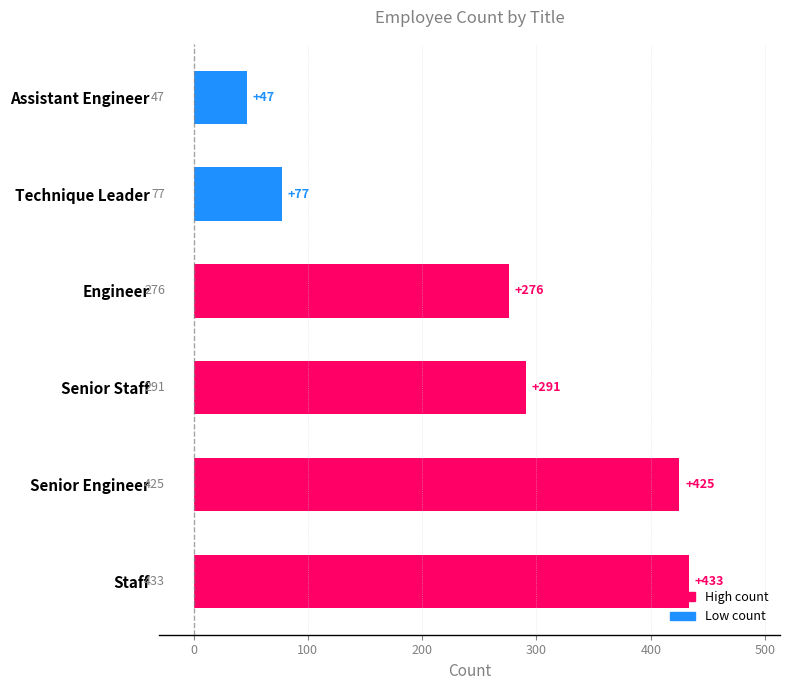

True or false: the data shows 433 at Staff.

True